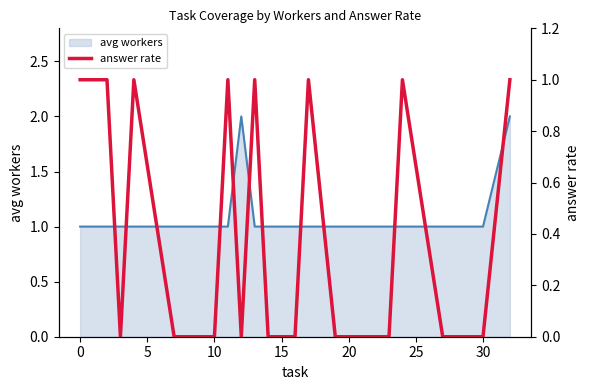

Where is the first local minimum?

5